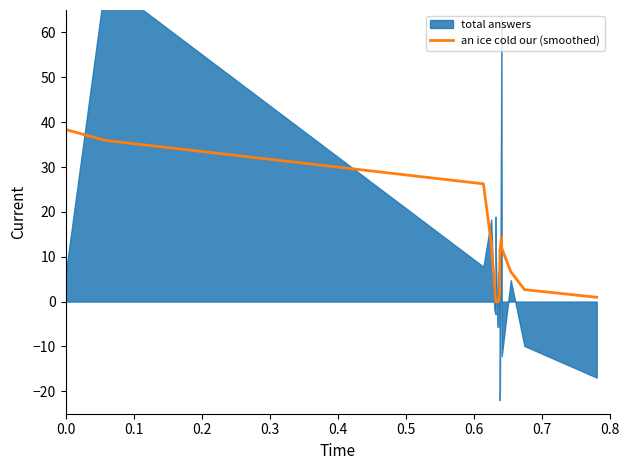

What is the highest value of the an ice cold our (smoothed) series?

38.4